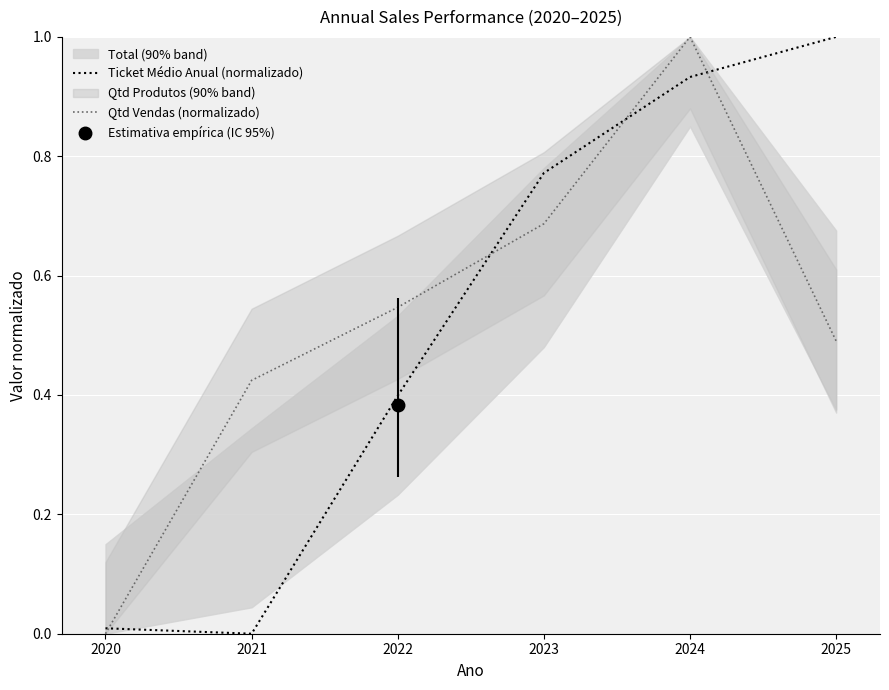

What is the difference between the highest and lowest values at 2025?

0.5